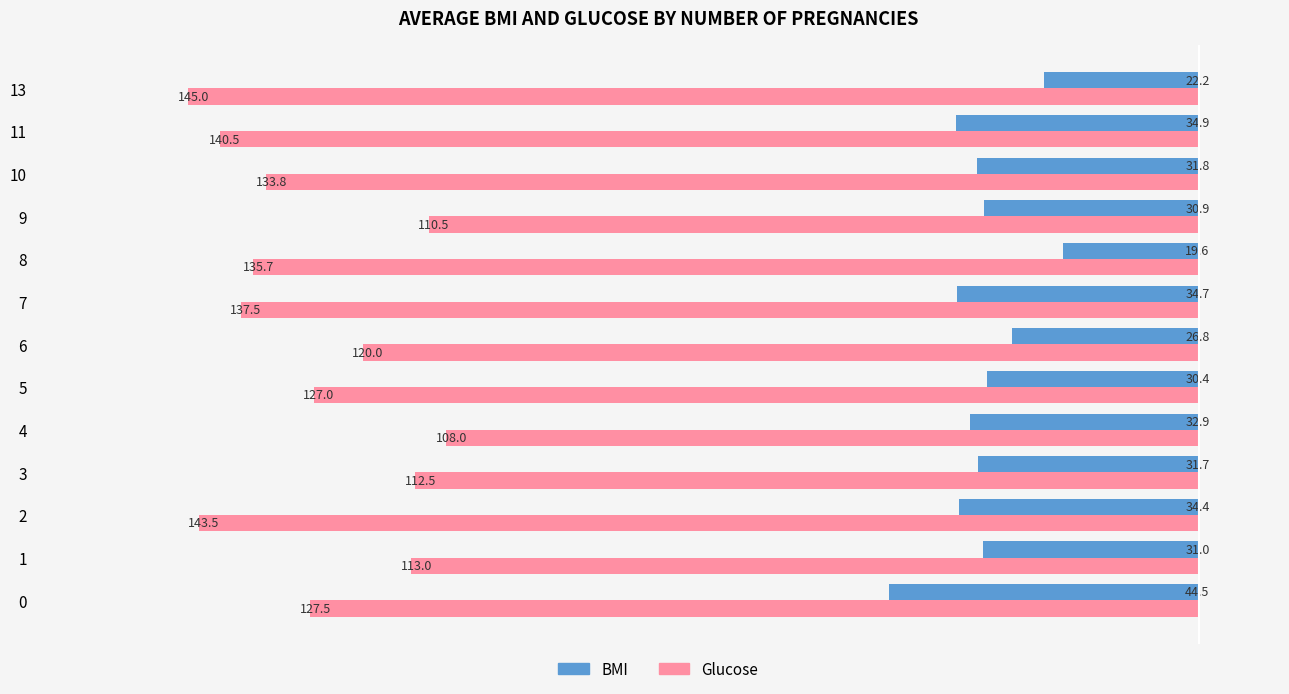

What is the lowest value of the BMI series?

19.6